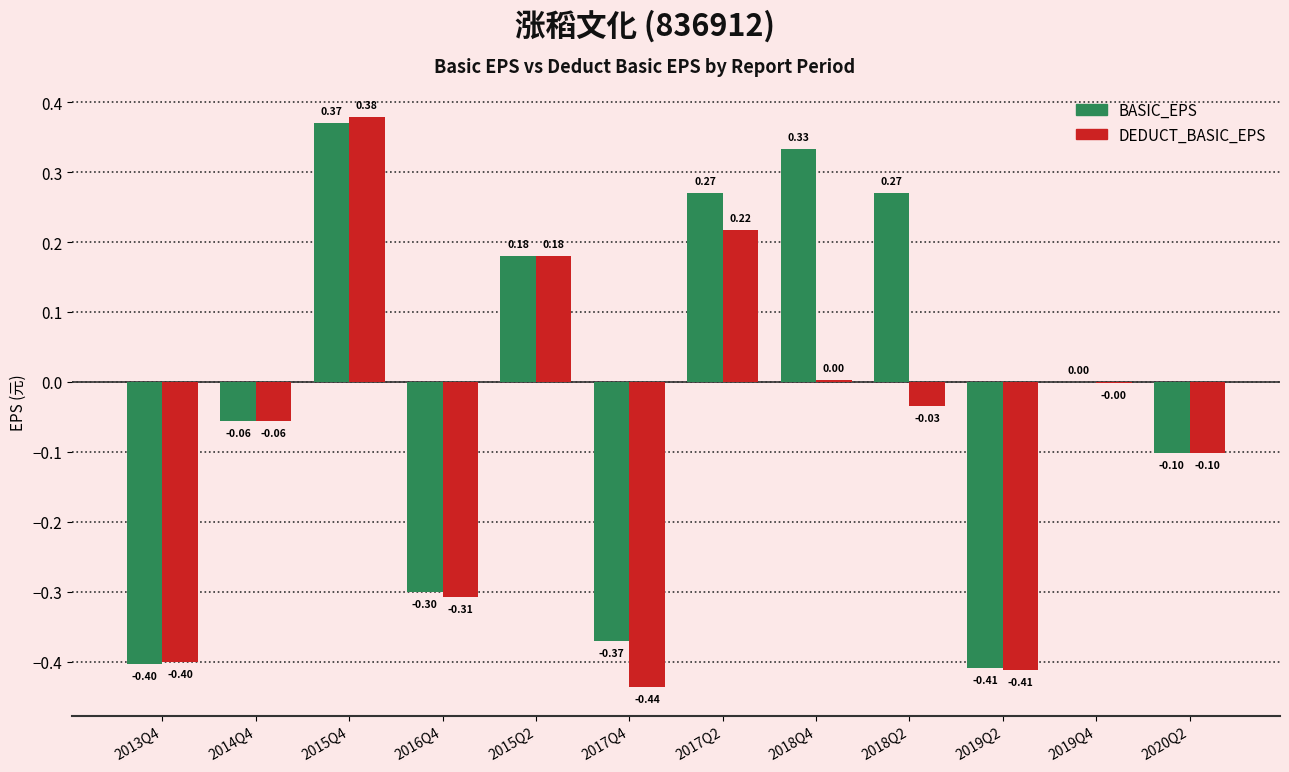

How many values in BASIC_EPS are above zero?

6